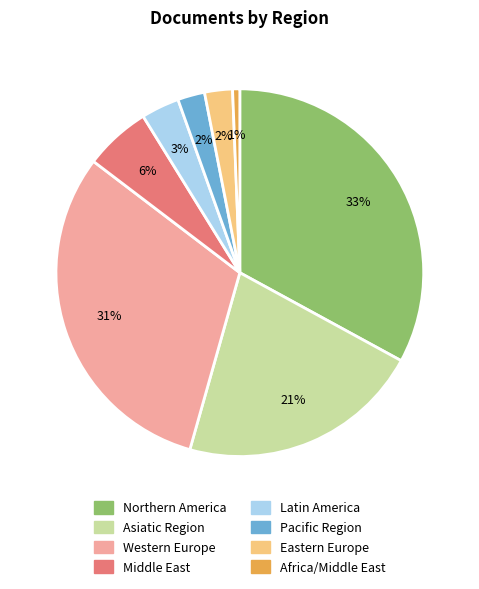

To the nearest percent, what is the difference between the largest and smallest slice percentages?

32%